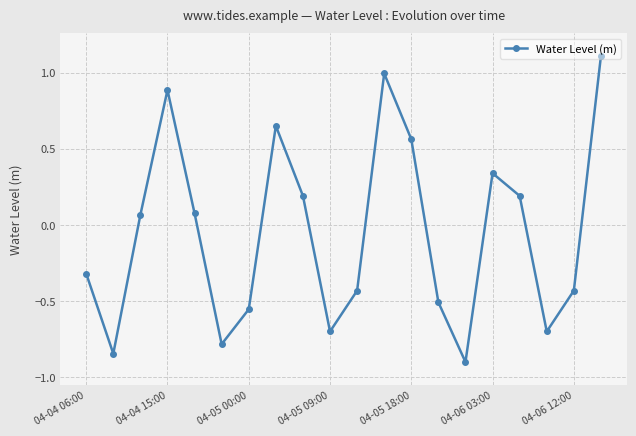

What is the value of the 4th point from the left?

0.9